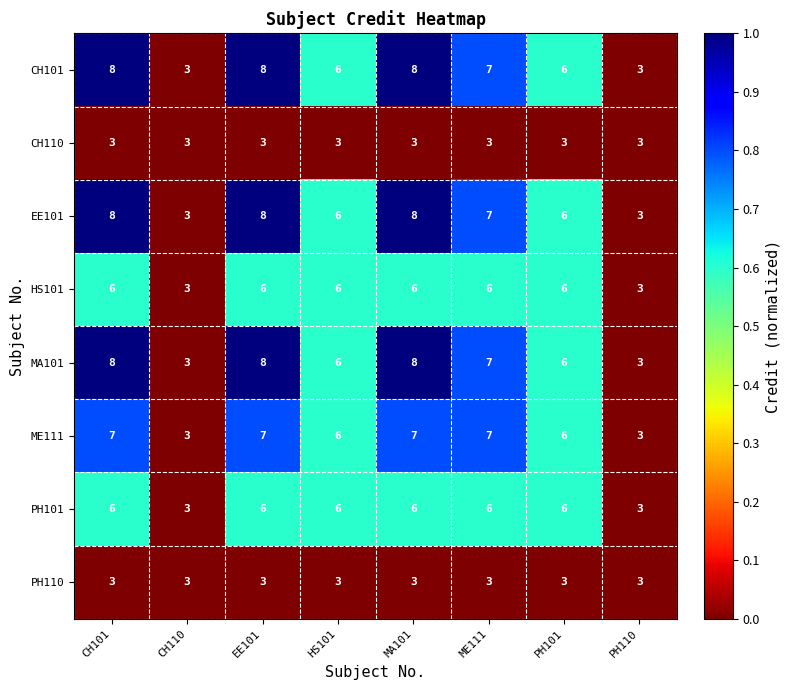

The EE101 series shows 2 at PH110. True or false?

False